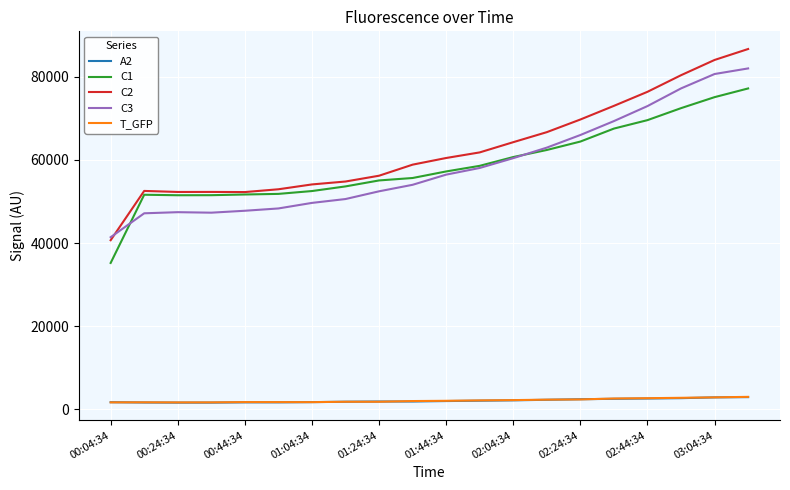

True or false: C1 and A2 cross at least once.

False